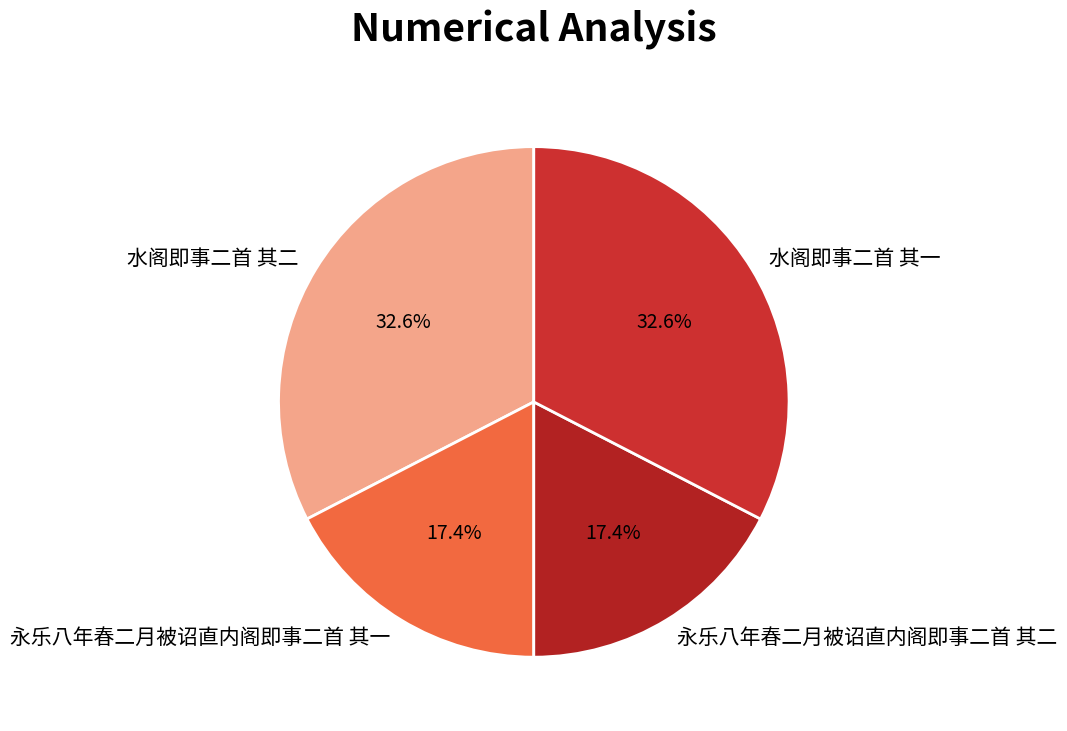

Between 永乐八年春二月被诏直内阁即事二首 其二 and 水阁即事二首 其一, which is larger?

水阁即事二首 其一